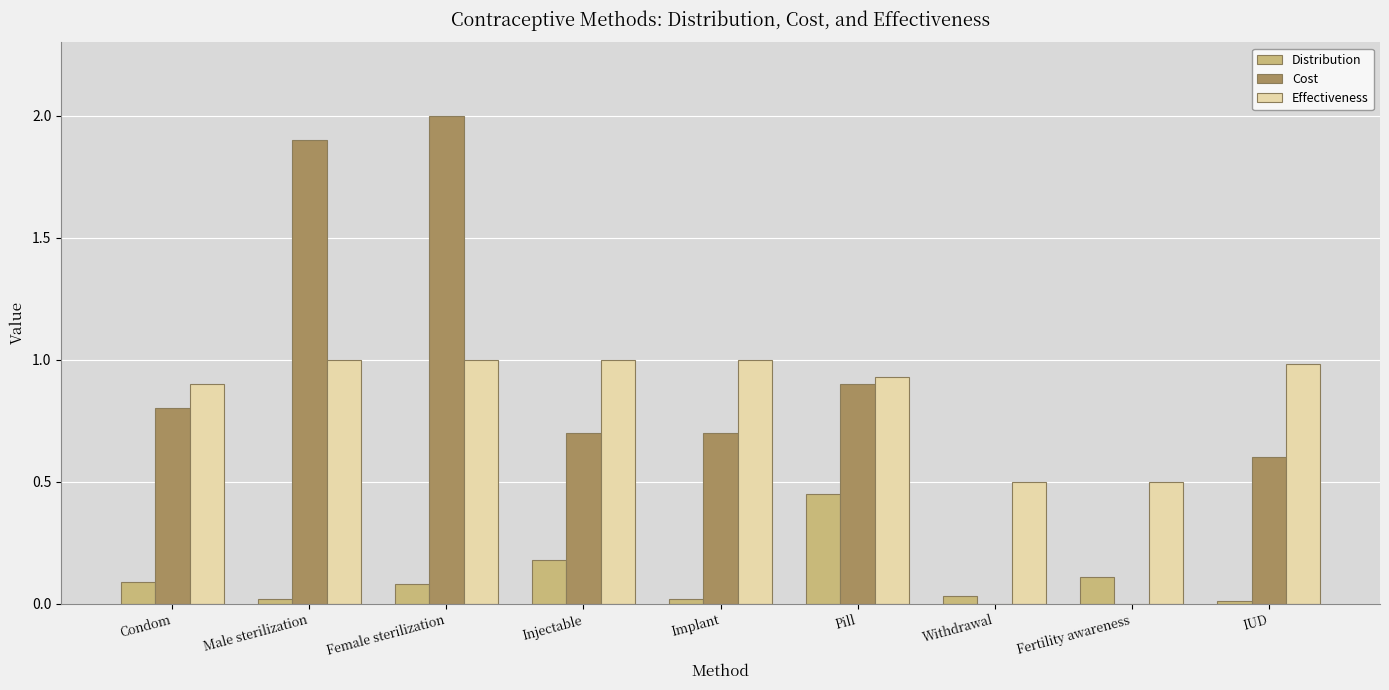

Between Female sterilization and Fertility awareness, which series saw the biggest shift?

Cost